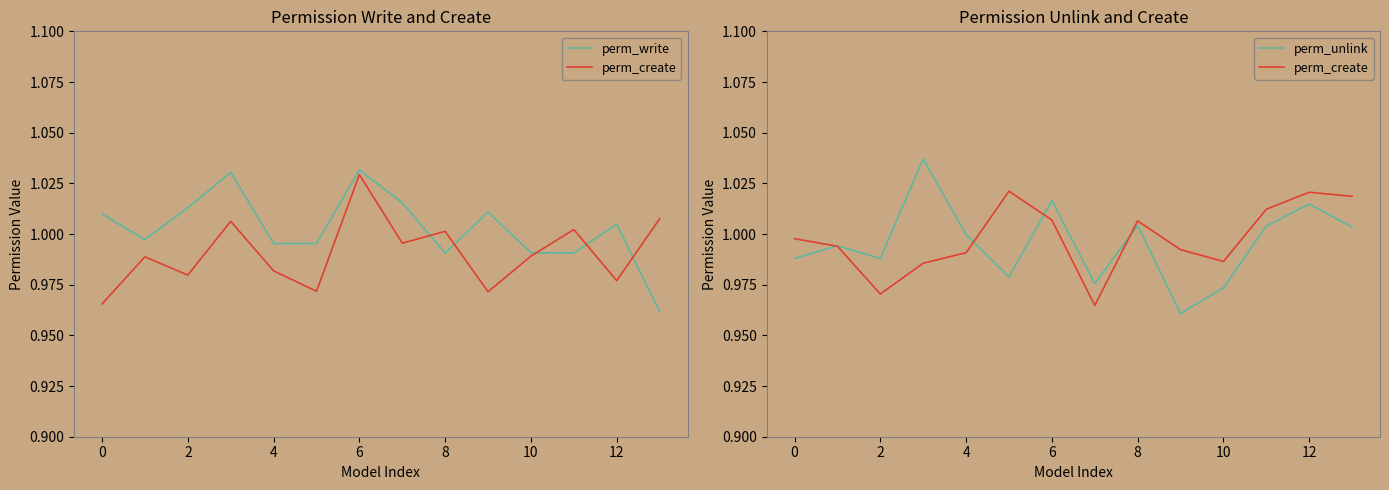

The perm_unlink series shows 0.5 at 6. True or false?

False